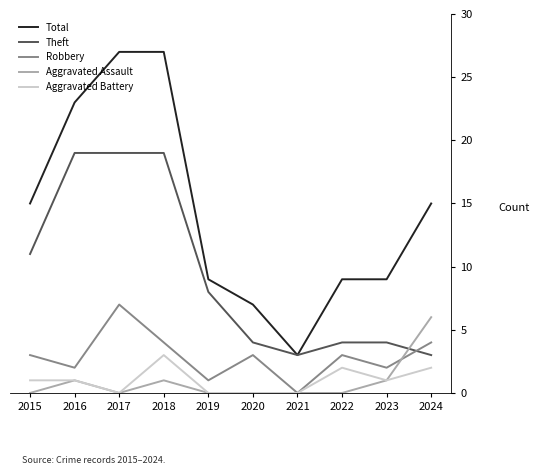

Reading right to left, transcribe all the data shown in this chart.

Total: 2024=15	2023=9	2022=9	2021=3	2020=7	2019=9	2018=27	2017=27	2016=23	2015=15
Theft: 2024=3	2023=4	2022=4	2021=3	2020=4	2019=8	2018=19	2017=19	2016=19	2015=11
Robbery: 2024=4	2023=2	2022=3	2021=0	2020=3	2019=1	2018=4	2017=7	2016=2	2015=3
Aggravated Assault: 2024=6	2023=1	2022=0	2021=0	2020=0	2019=0	2018=1	2017=0	2016=1	2015=0
Aggravated Battery: 2024=2	2023=1	2022=2	2021=0	2020=0	2019=0	2018=3	2017=0	2016=1	2015=1